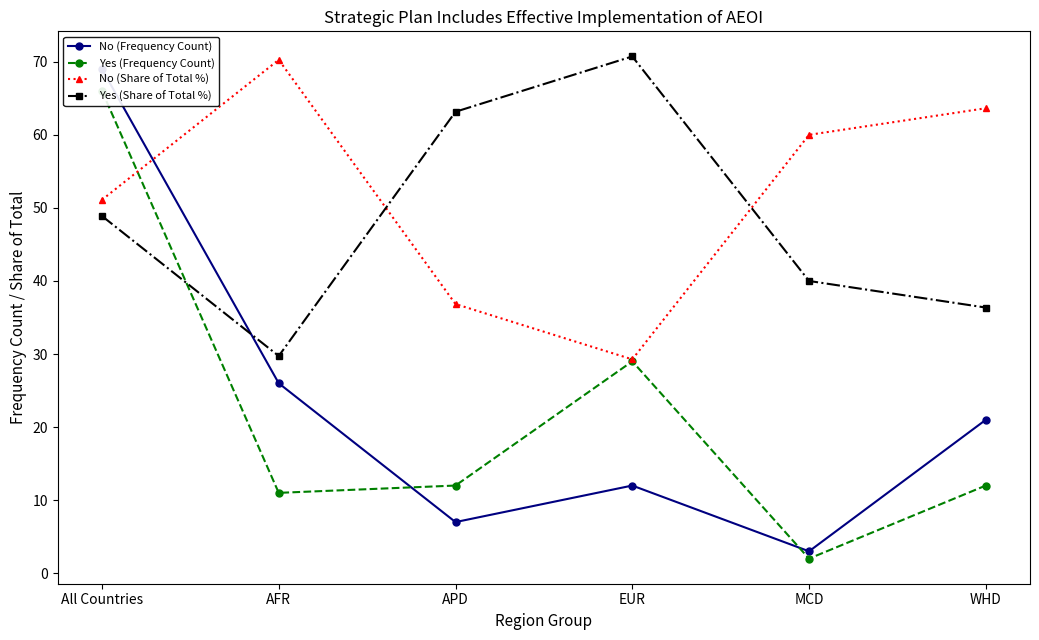

What is the average value of the Yes (Share of Total %) series?

48.1